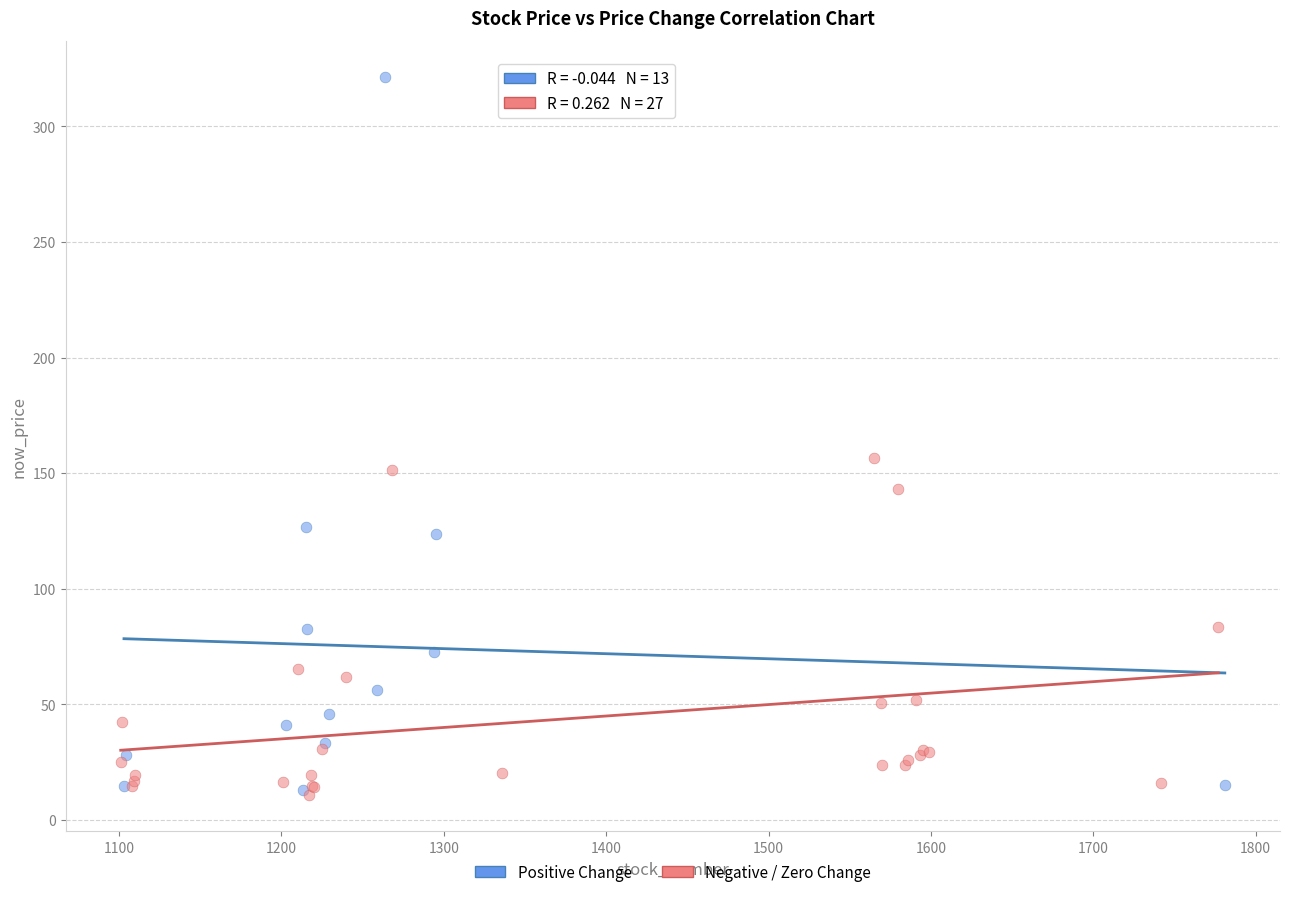

Which series reaches the maximum Y coordinate?

Positive Change